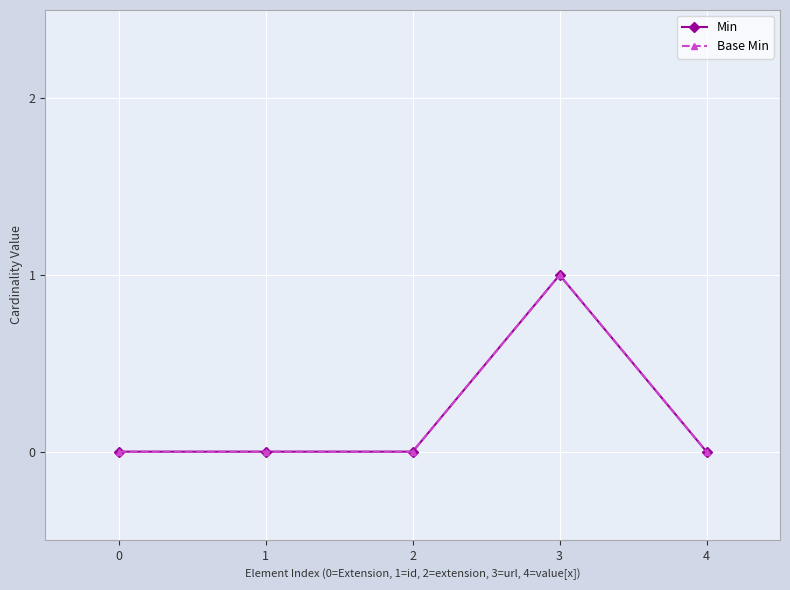

True or false: Min has a value of 0 at 2.

True